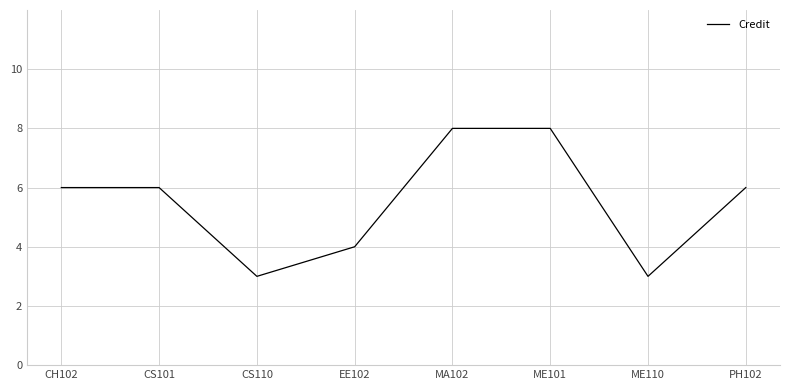

What is the difference between the second highest and second lowest values?

5